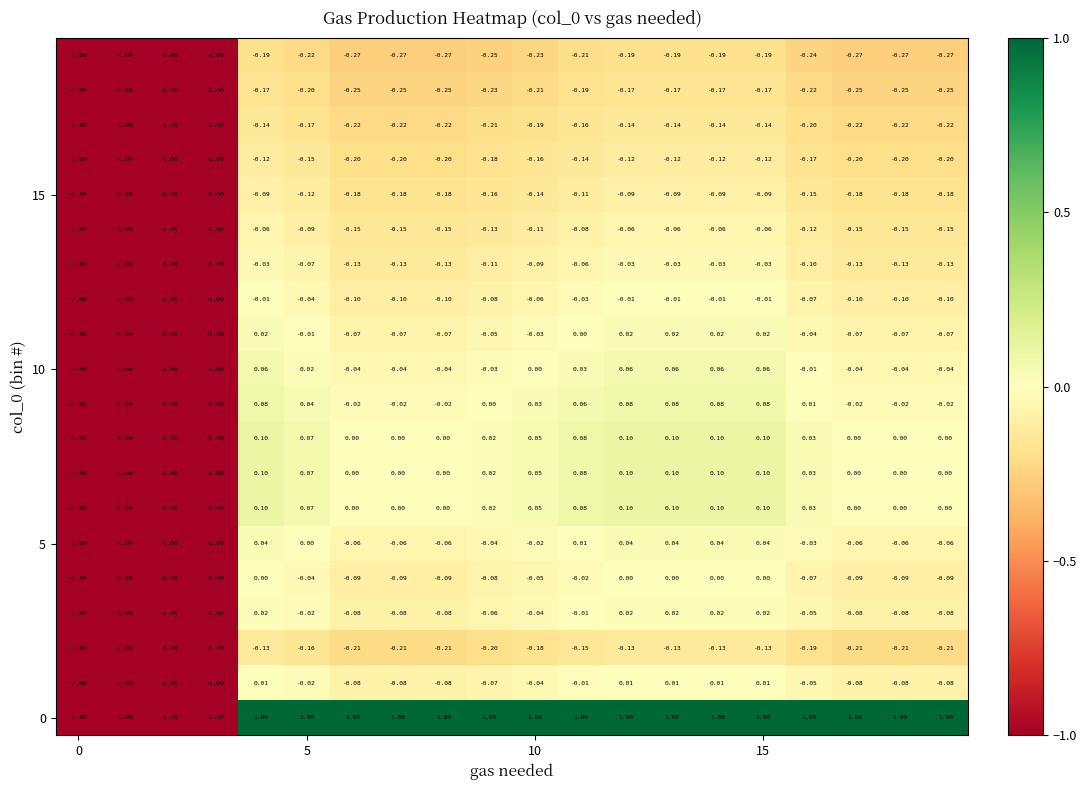

How many series are shown in this chart?

20